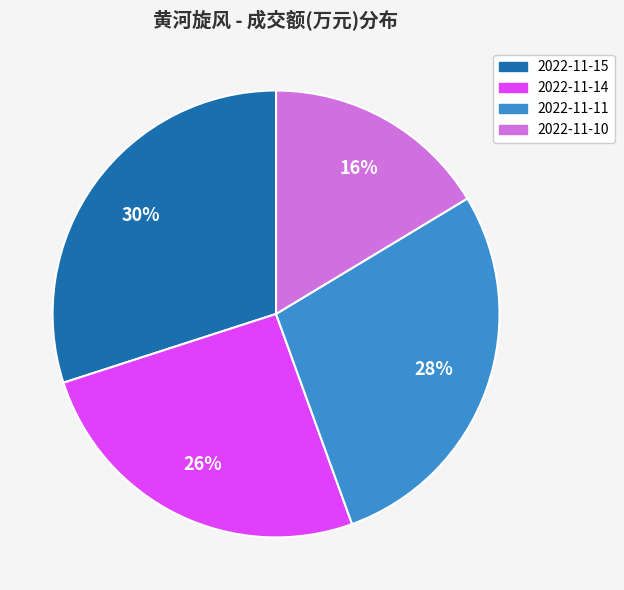

Count the number of slices in the pie.

4